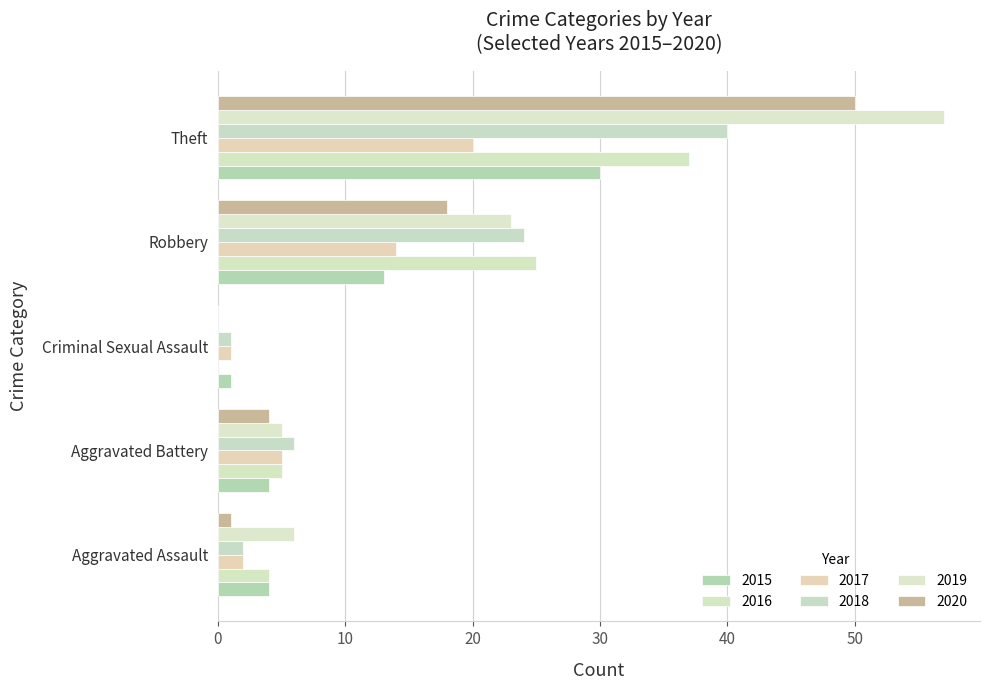

What is the difference between the highest and lowest values at Theft?

37